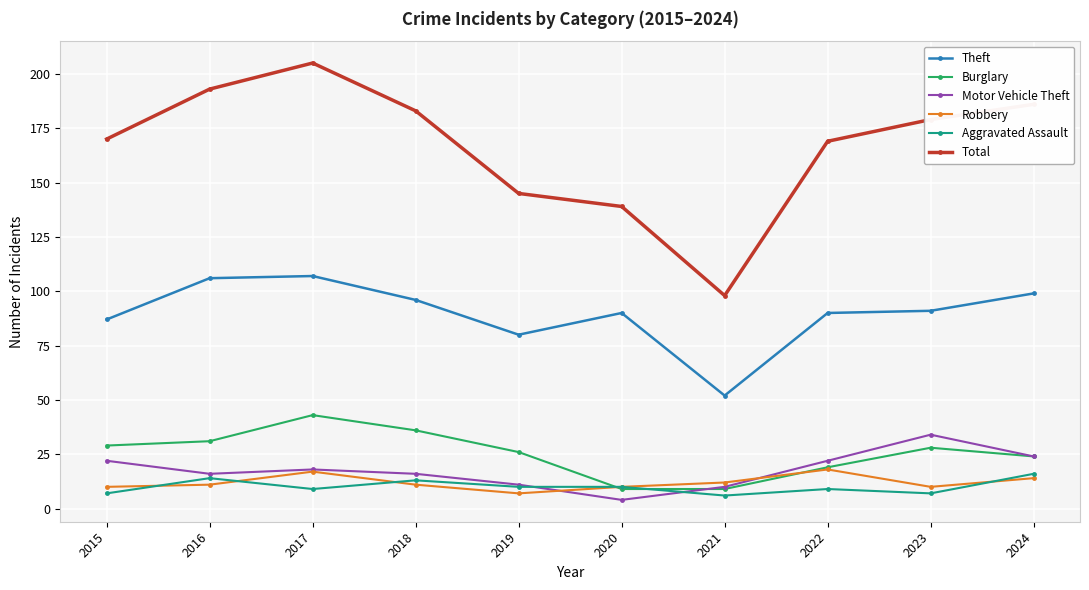

True or false: Aggravated Assault has more than 0 interior local peaks.

True